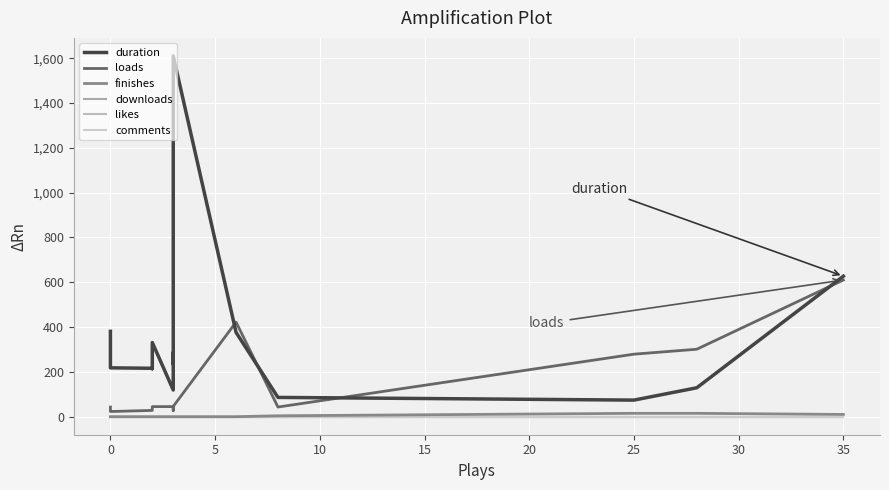

True or false: finishes and downloads cross at least once.

False